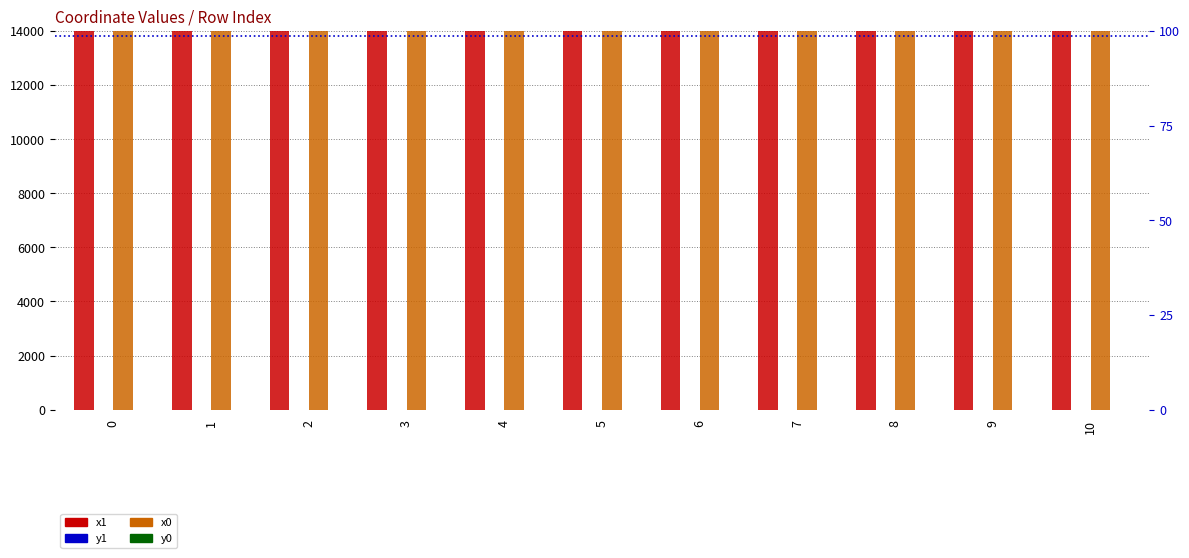

At which category is the sum across all series the highest?

10